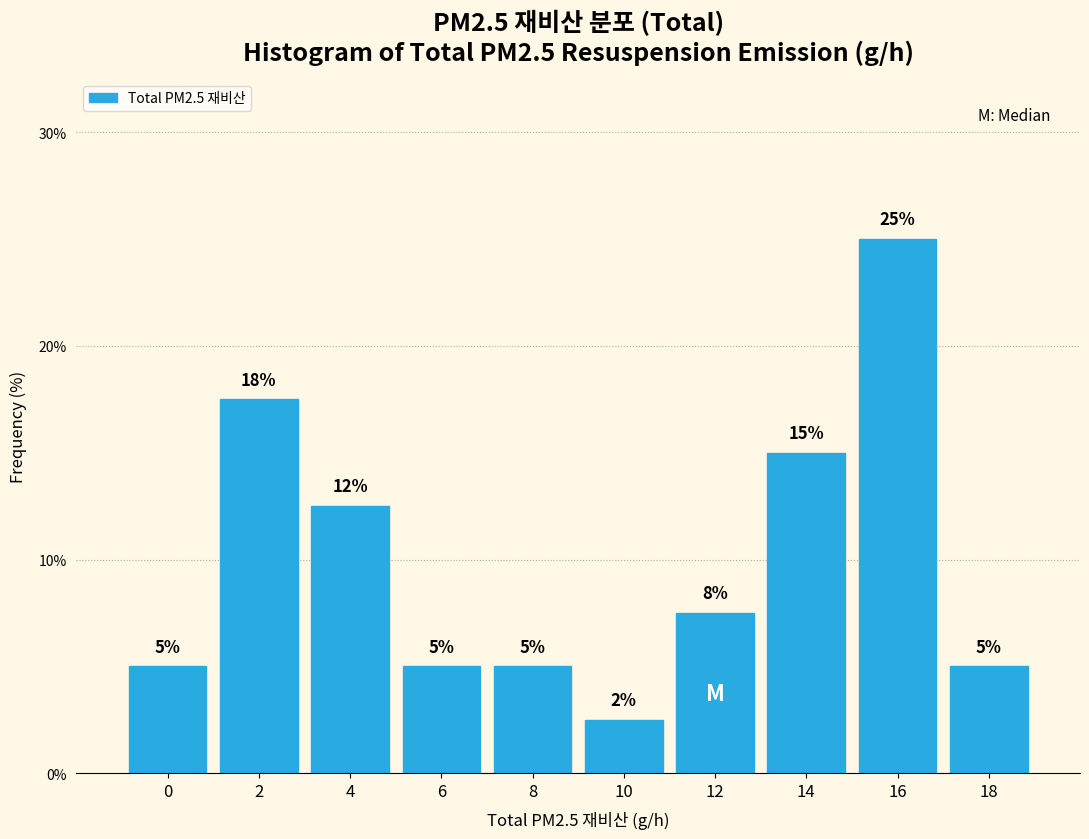

At which label is the value closest to 13?

4